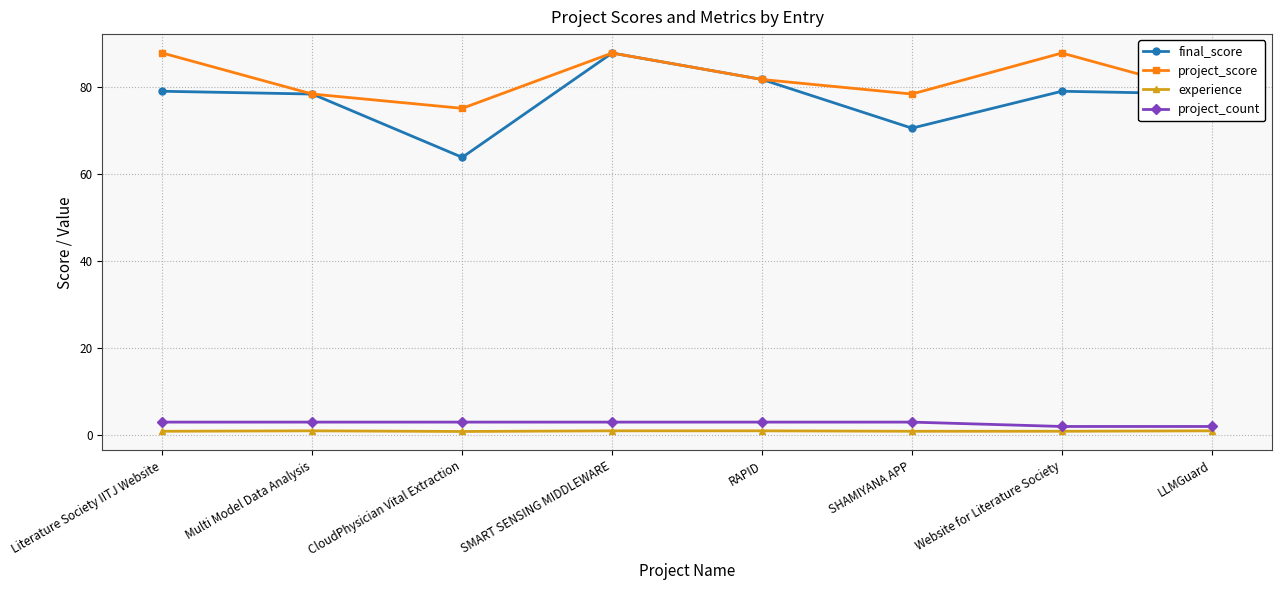

What position from the left is Website for Literature Society?

7